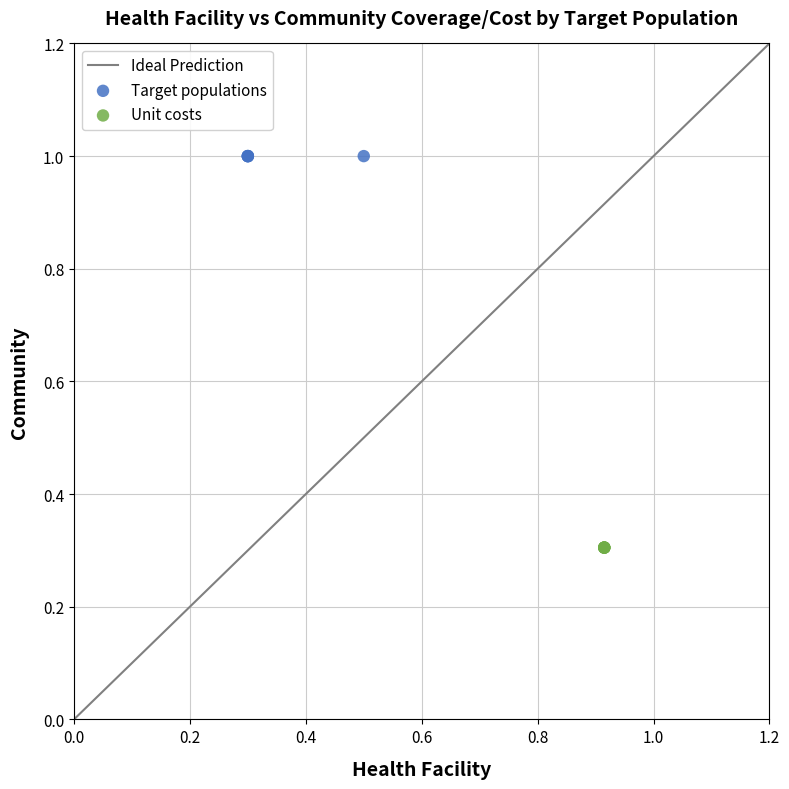

Which series reaches the minimum Y coordinate?

Unit costs